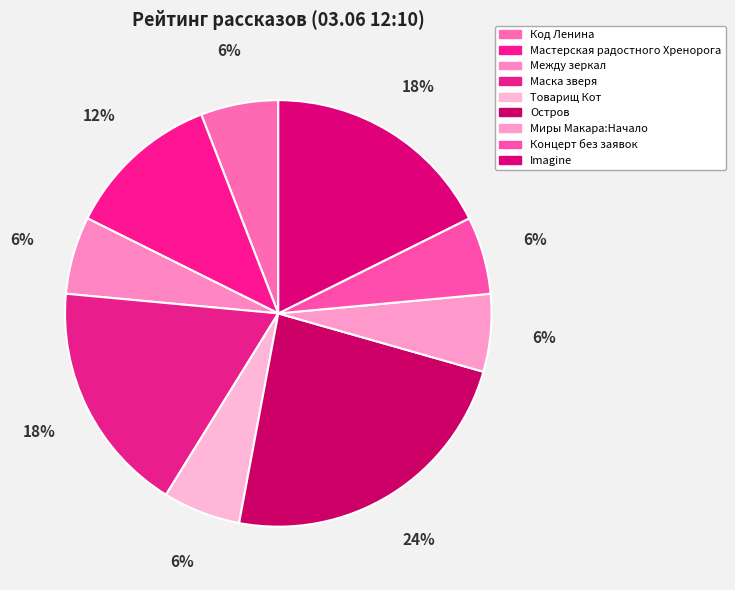

Count the number of slices in the pie.

9